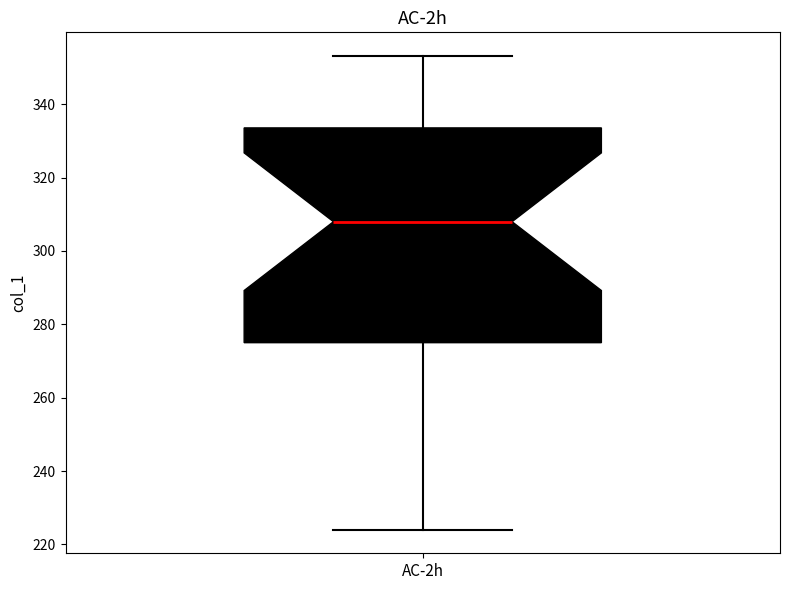

Where does the lower whisker of the box for AC-2h end on the y-axis? The values are not printed on the chart, so give them approximately, as read against the axis.

224